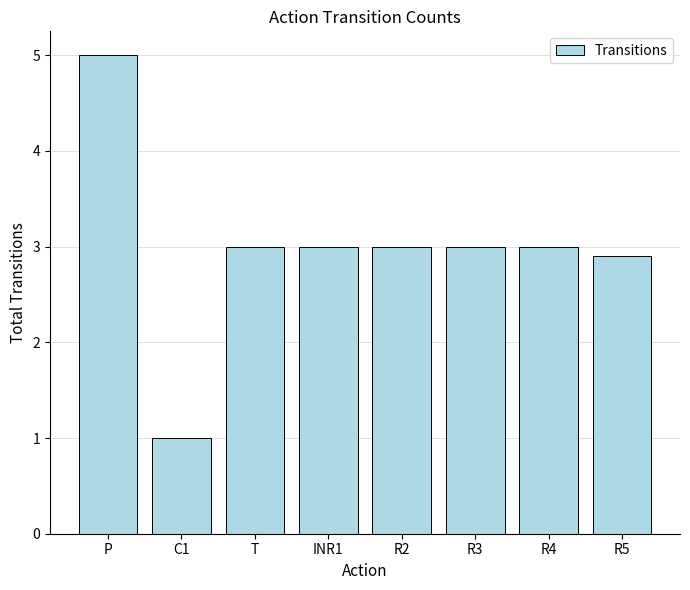

What is the label of the 7th bar from the left?

R4